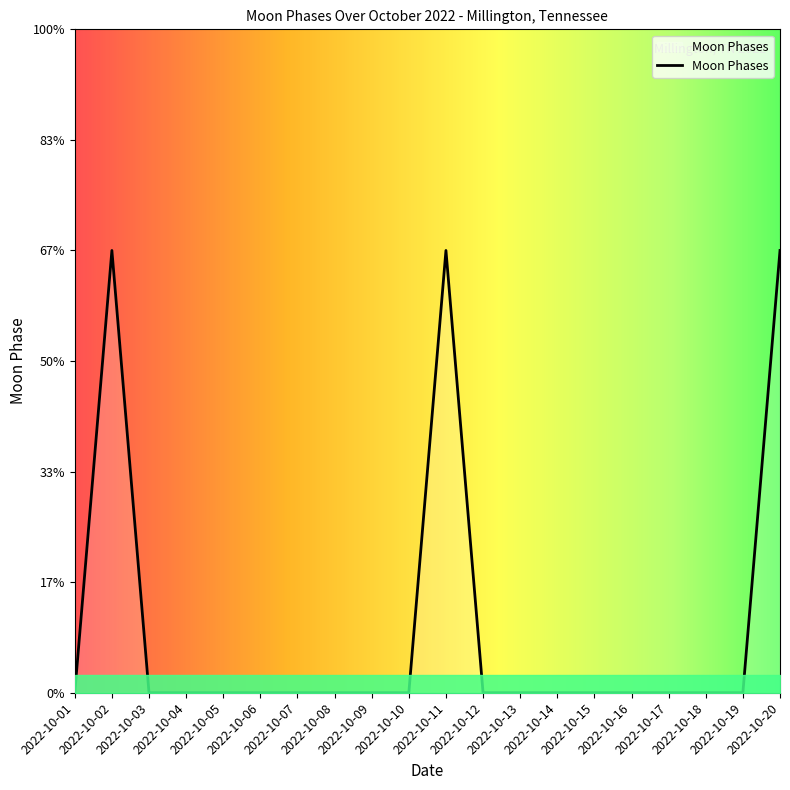

Which category has the highest value across all series?

2022-10-02